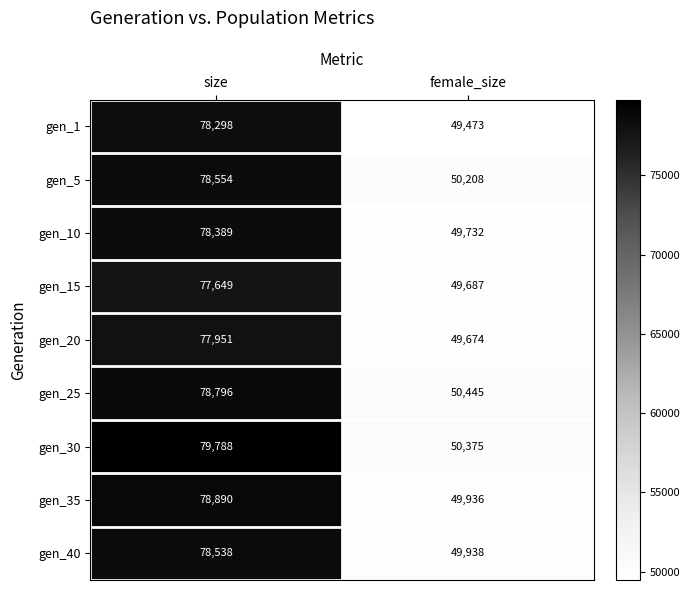

What is the total value across all series at female_size?

449468